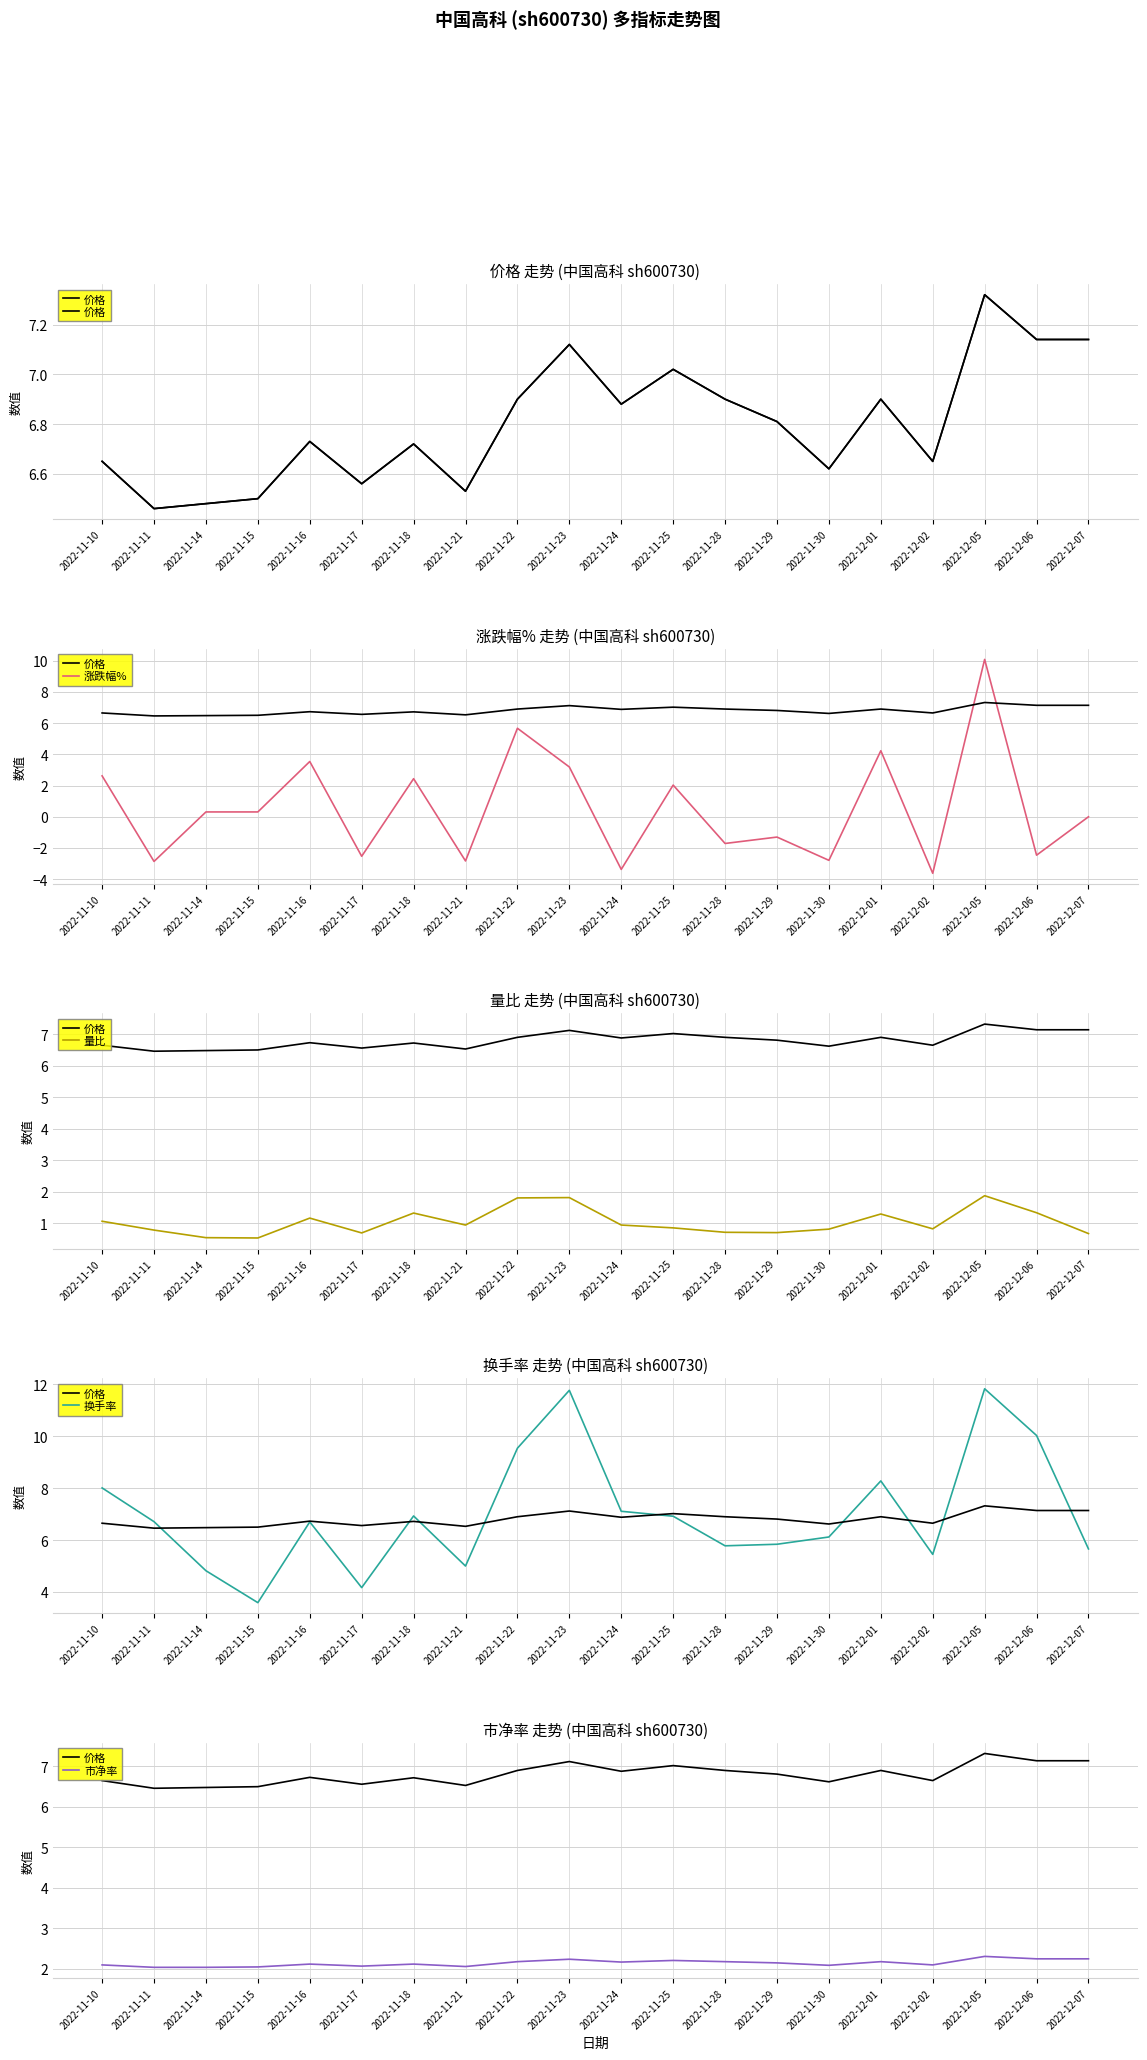

At which label is 换手率 closest to 7?

2022-11-18